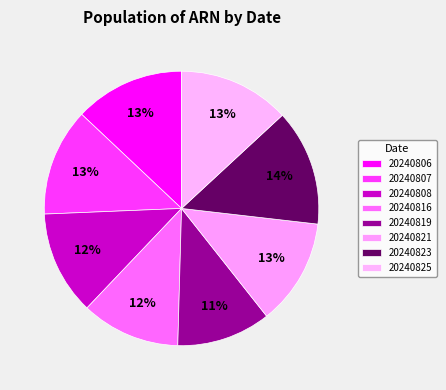

True or false: 20240819 accounts for 11% of the total.

True